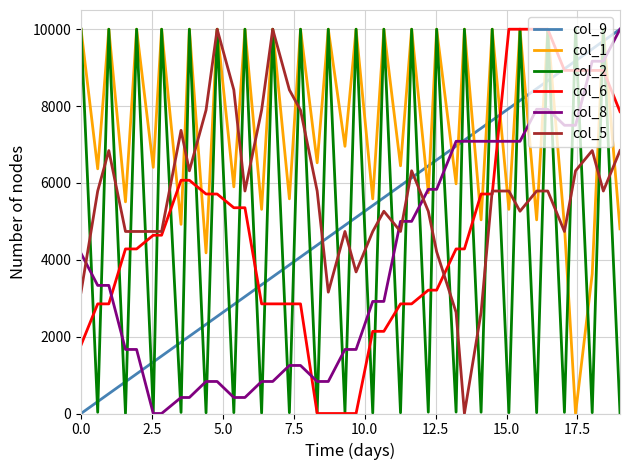

Which series has the largest total across all categories?

col_1